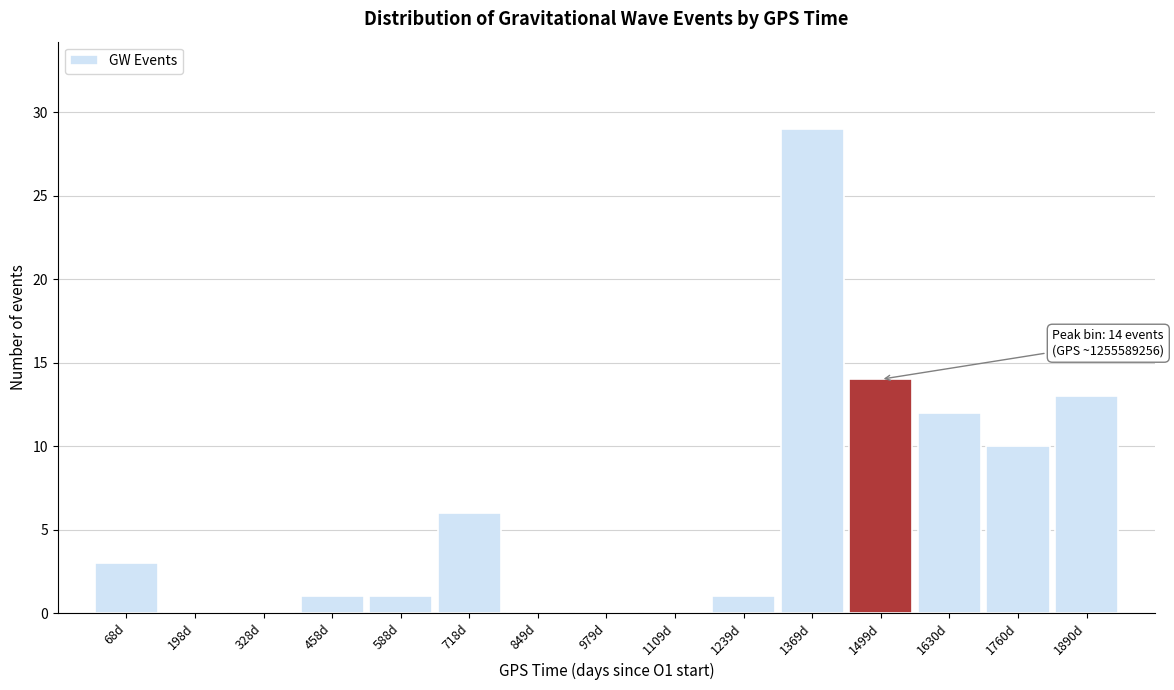

Reading left to right, extract all data points from this chart.

68d=3	198d=0	328d=0	458d=1	588d=1	718d=6	849d=0	979d=0	1109d=0	1239d=1	1369d=29	1499d=14	1630d=12	1760d=10	1890d=13